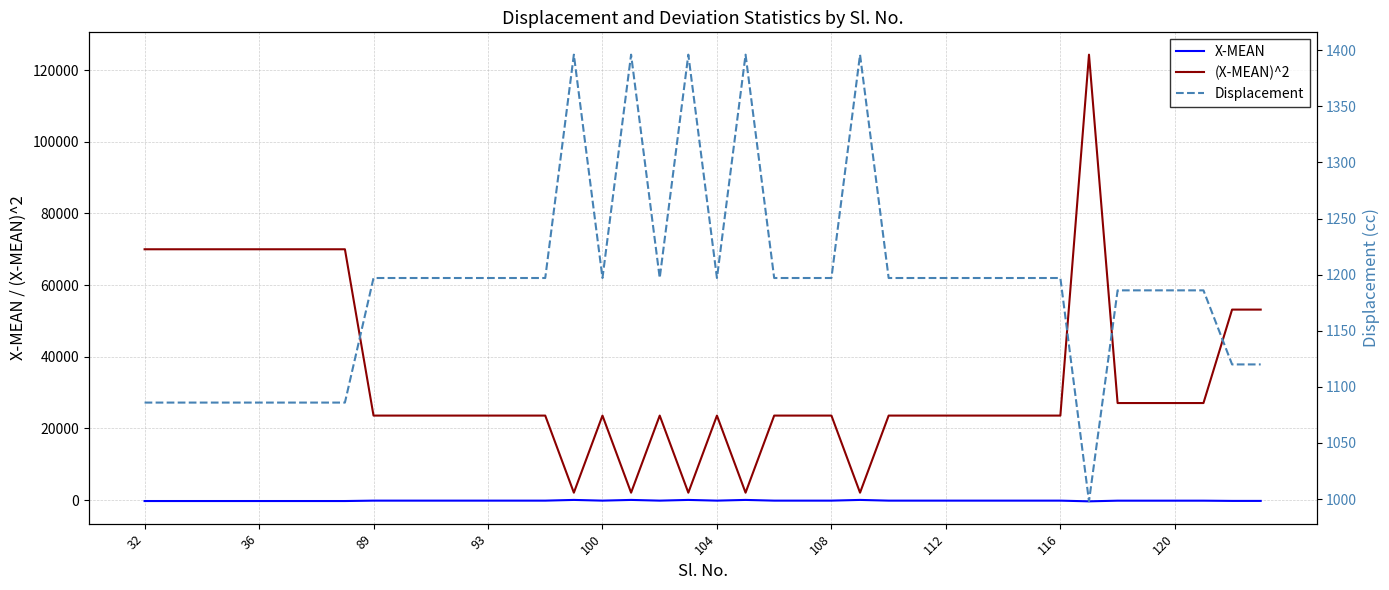

What is the difference between the maximum and minimum values in the Displacement series?

398.0